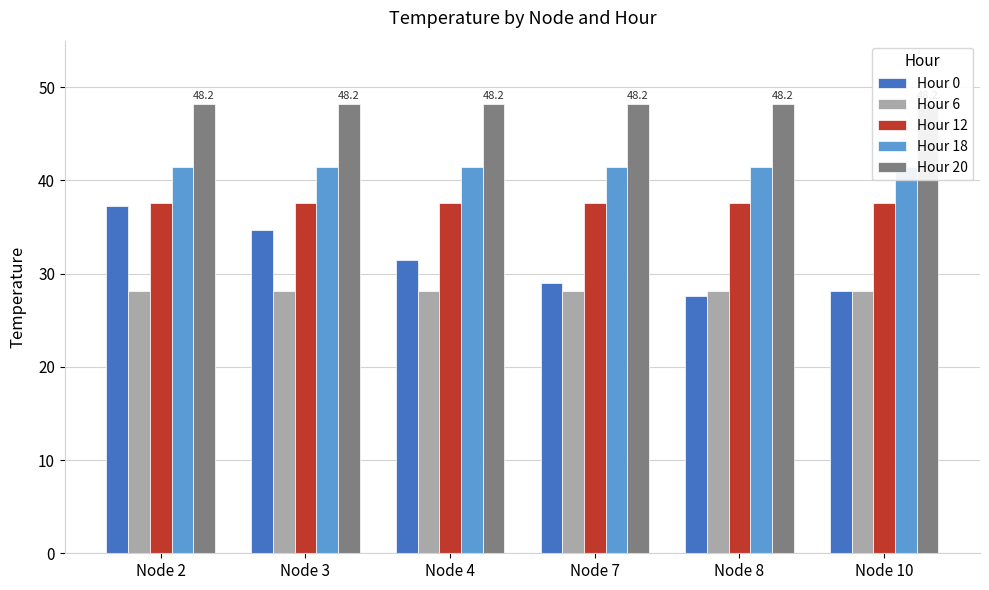

Rank the series by their maximum value, from lowest to highest.

Hour 6, Hour 0, Hour 12, Hour 18, Hour 20